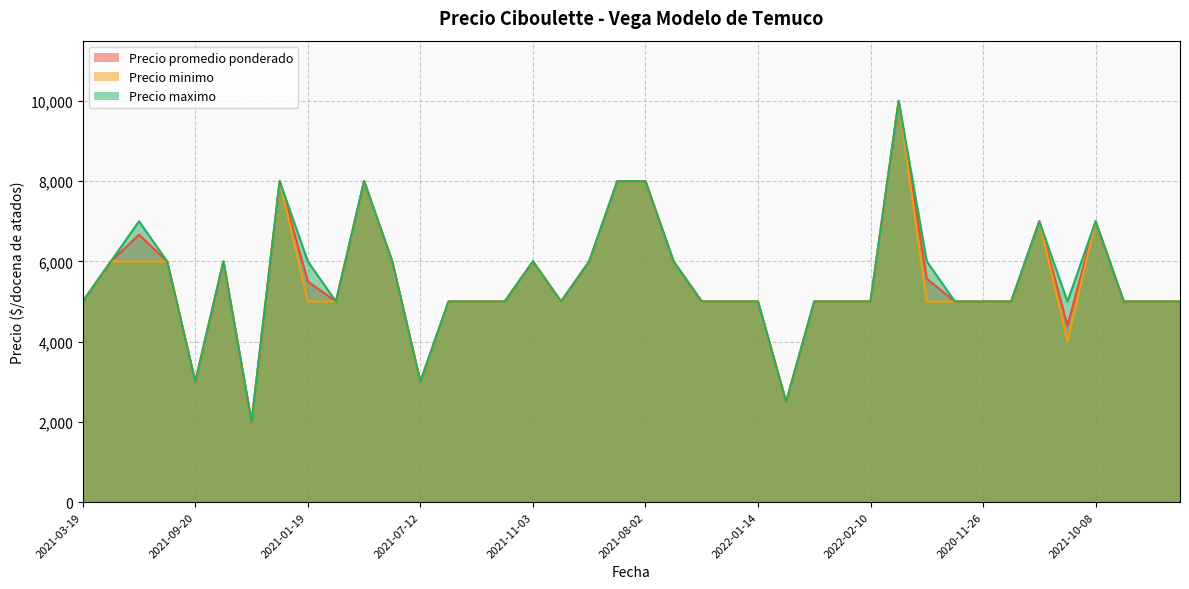

Between 2021-05-05 and 2021-11-12, which series saw the biggest shift?

Precio promedio ponderado